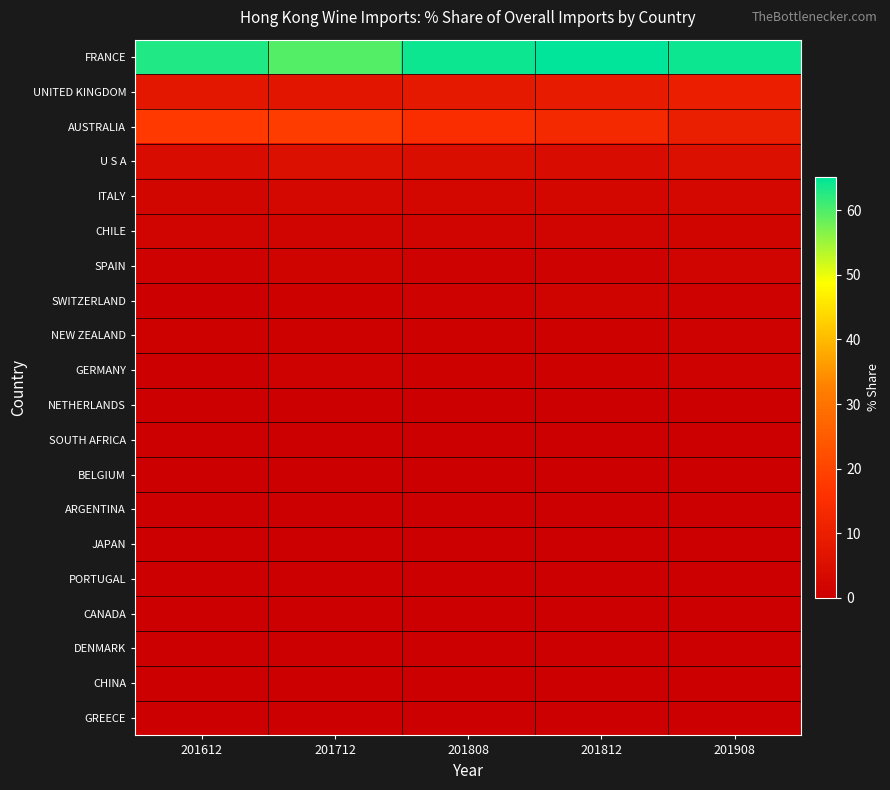

Rank the series by their maximum value, from highest to lowest.

FRANCE, AUSTRALIA, UNITED KINGDOM, U S A, ITALY, CHILE, SPAIN, SWITZERLAND, GERMANY, NEW ZEALAND, BELGIUM, SOUTH AFRICA, NETHERLANDS, ARGENTINA, JAPAN, PORTUGAL, CANADA, DENMARK, CHINA, GREECE